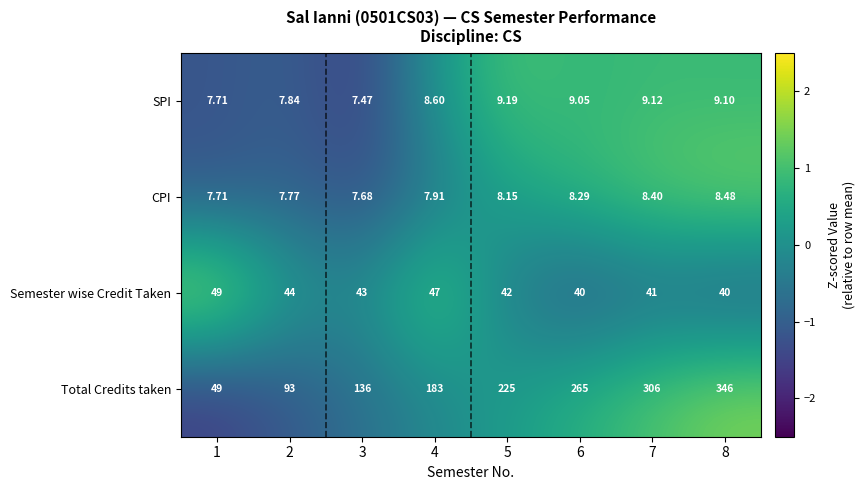

Which series changed the most between 6 and 7?

Total Credits taken